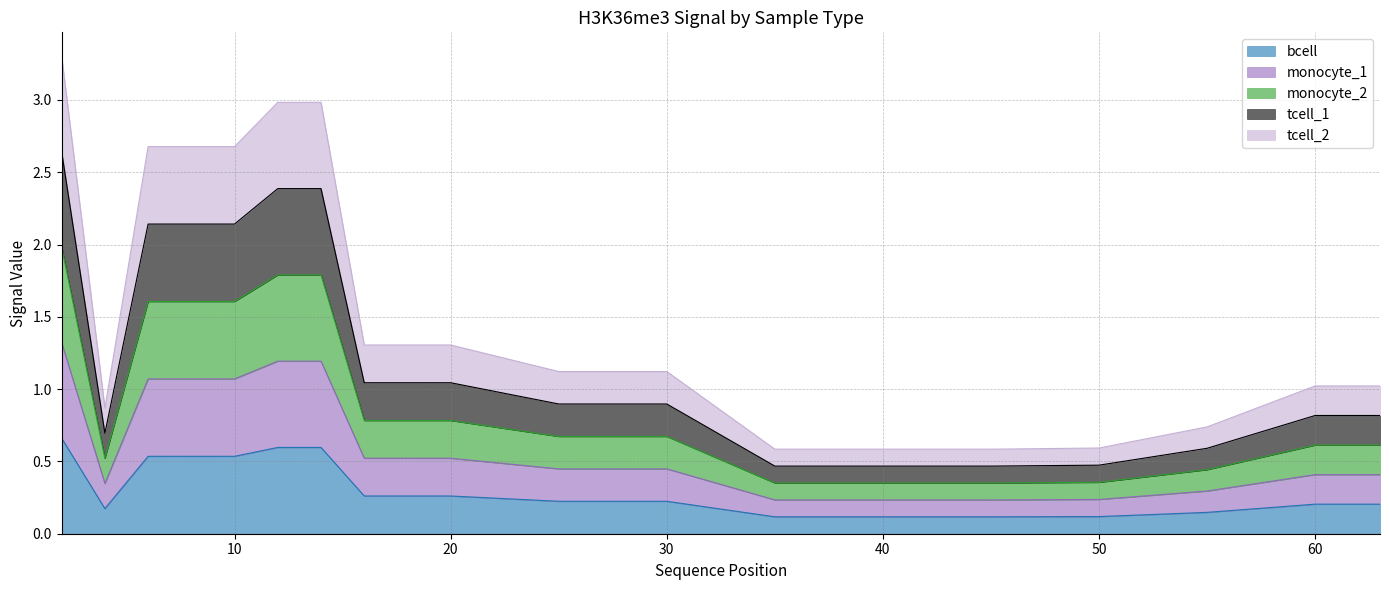

Which has a higher value, 60 or 20?

20